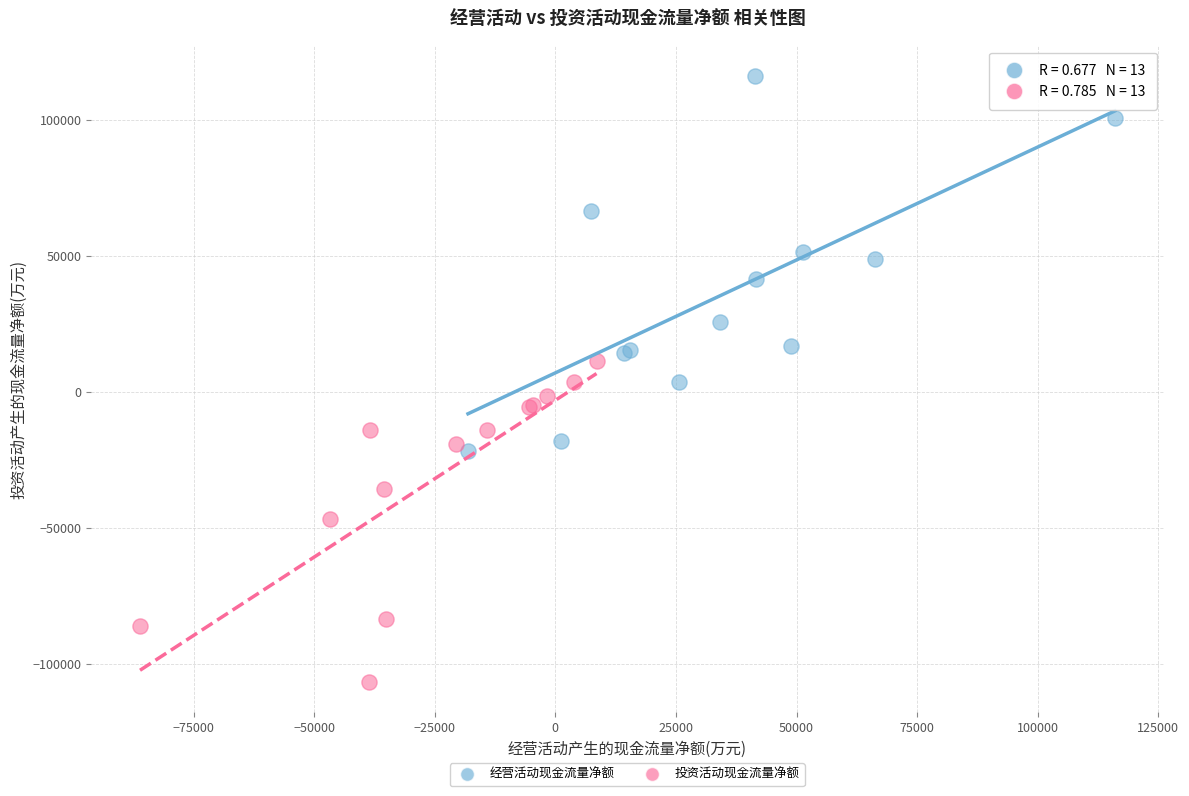

Which series has the widest spread of Y values?

经营活动现金流量净额